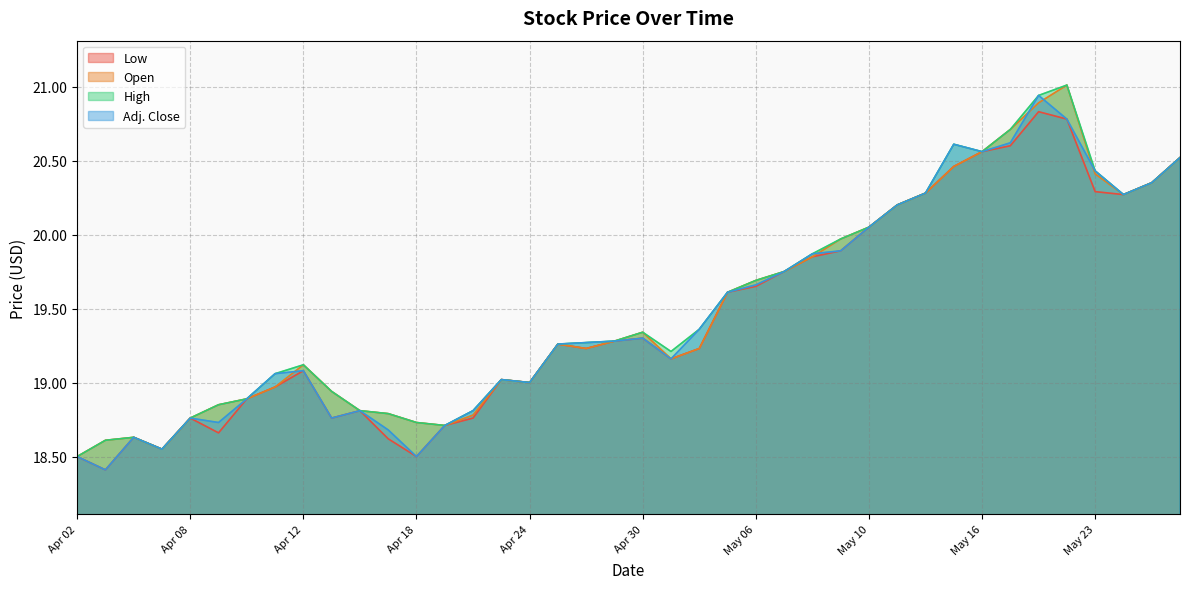

Reading left to right, list all the values displayed in this chart.

Low: Apr 02=18.5	Apr 03=18.4	Apr 04=18.6	Apr 05=18.6	Apr 08=18.8	Apr 09=18.7	Apr 10=18.9	Apr 11=19.0	Apr 12=19.1	Apr 15=18.8	Apr 16=18.8	Apr 17=18.6	Apr 18=18.5	Apr 19=18.7	Apr 22=18.8	Apr 23=19.0	Apr 24=19.0	Apr 25=19.3	Apr 26=19.2	Apr 29=19.3	Apr 30=19.3	May 01=19.2	May 02=19.2	May 03=19.6	May 06=19.6	May 07=19.8	May 08=19.9	May 09=19.9	May 10=20.1	May 13=20.2	May 14=20.3	May 15=20.5	May 16=20.6	May 17=20.6	May 21=20.8	May 22=20.8	May 23=20.3	May 24=20.3	May 27=20.4	May 28=20.5
Open: Apr 02=18.5	Apr 03=18.6	Apr 04=18.6	Apr 05=18.6	Apr 08=18.8	Apr 09=18.9	Apr 10=18.9	Apr 11=19.0	Apr 12=19.1	Apr 15=18.9	Apr 16=18.8	Apr 17=18.8	Apr 18=18.7	Apr 19=18.7	Apr 22=18.8	Apr 23=19.0	Apr 24=19.0	Apr 25=19.3	Apr 26=19.2	Apr 29=19.3	Apr 30=19.3	May 01=19.2	May 02=19.2	May 03=19.6	May 06=19.7	May 07=19.8	May 08=19.9	May 09=20.0	May 10=20.1	May 13=20.2	May 14=20.3	May 15=20.5	May 16=20.6	May 17=20.7	May 21=20.9	May 22=21.0	May 23=20.4	May 24=20.3	May 27=20.4	May 28=20.5
High: Apr 02=18.5	Apr 03=18.6	Apr 04=18.6	Apr 05=18.6	Apr 08=18.8	Apr 09=18.9	Apr 10=18.9	Apr 11=19.1	Apr 12=19.1	Apr 15=18.9	Apr 16=18.8	Apr 17=18.8	Apr 18=18.7	Apr 19=18.7	Apr 22=18.8	Apr 23=19.0	Apr 24=19.0	Apr 25=19.3	Apr 26=19.3	Apr 29=19.3	Apr 30=19.3	May 01=19.2	May 02=19.4	May 03=19.6	May 06=19.7	May 07=19.8	May 08=19.9	May 09=20.0	May 10=20.1	May 13=20.2	May 14=20.3	May 15=20.6	May 16=20.6	May 17=20.7	May 21=20.9	May 22=21.0	May 23=20.4	May 24=20.3	May 27=20.4	May 28=20.5
Adj. Close: Apr 02=18.5	Apr 03=18.4	Apr 04=18.6	Apr 05=18.6	Apr 08=18.8	Apr 09=18.7	Apr 10=18.9	Apr 11=19.1	Apr 12=19.1	Apr 15=18.8	Apr 16=18.8	Apr 17=18.7	Apr 18=18.5	Apr 19=18.7	Apr 22=18.8	Apr 23=19.0	Apr 24=19.0	Apr 25=19.3	Apr 26=19.3	Apr 29=19.3	Apr 30=19.3	May 01=19.2	May 02=19.4	May 03=19.6	May 06=19.7	May 07=19.8	May 08=19.9	May 09=19.9	May 10=20.1	May 13=20.2	May 14=20.3	May 15=20.6	May 16=20.6	May 17=20.6	May 21=20.9	May 22=20.8	May 23=20.4	May 24=20.3	May 27=20.4	May 28=20.5